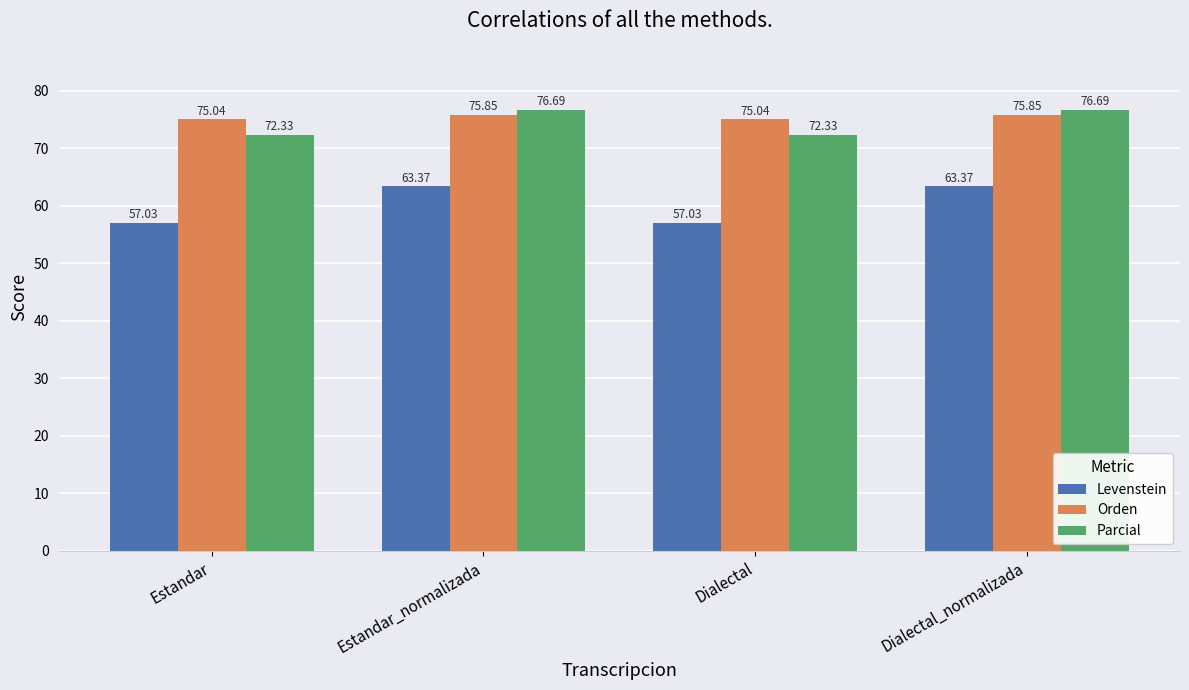

What is the maximum value shown in the chart?

76.7